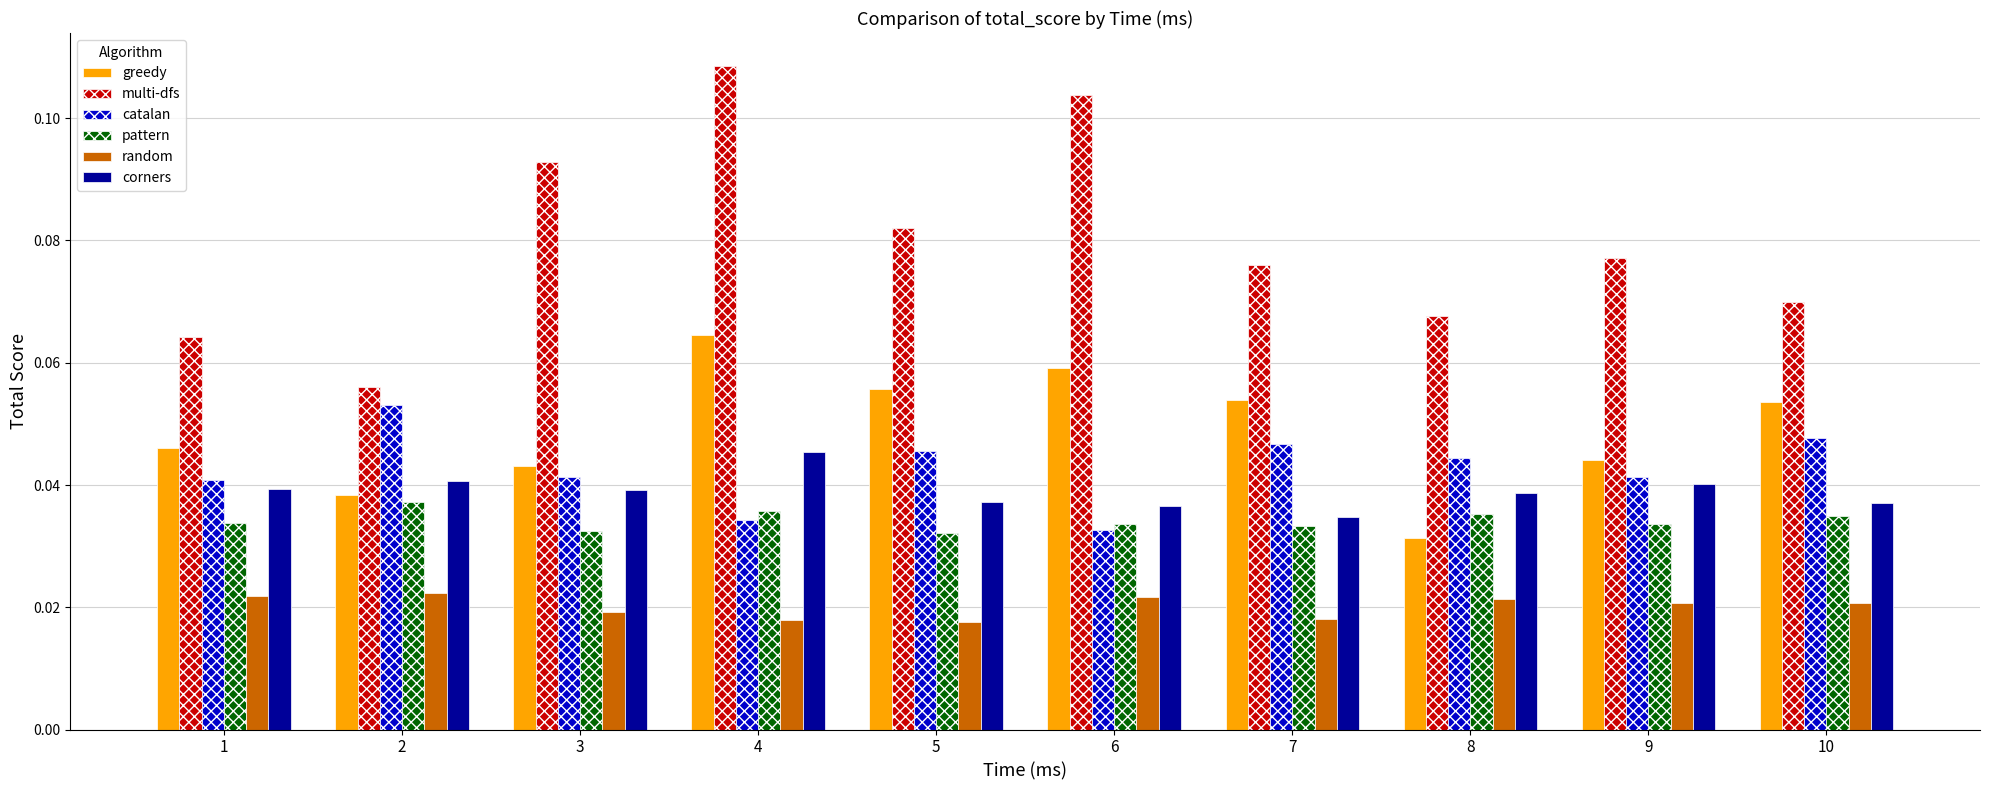

True or false: greedy has a value of 0.1 at 9.

False